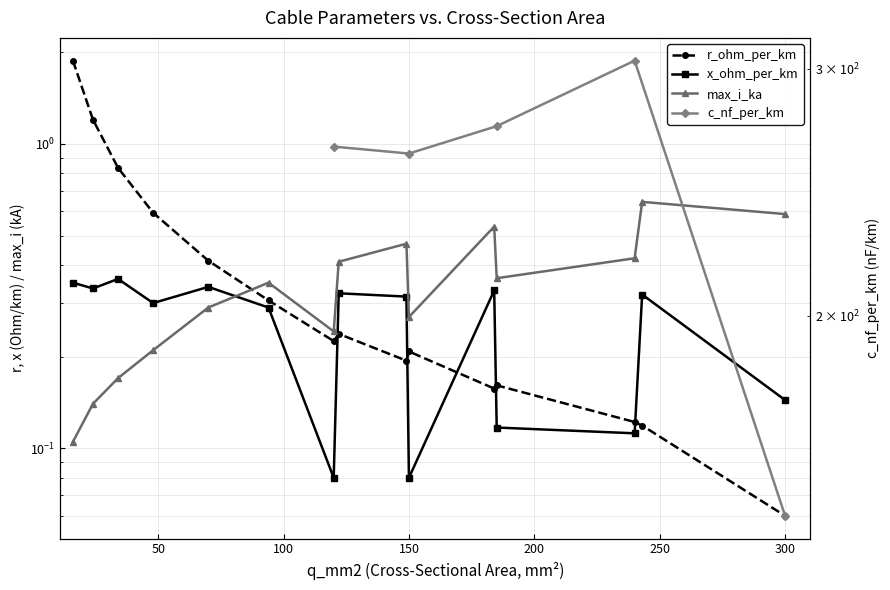

Between 122 and 149, which is larger?

122